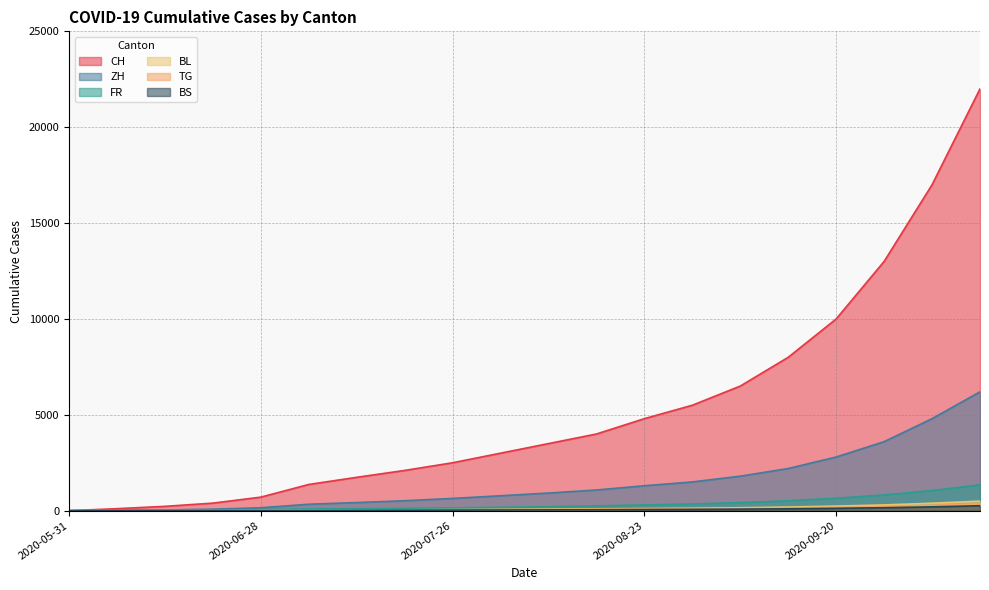

Between 2020-06-14 and 2020-07-05, which series saw the biggest shift?

CH